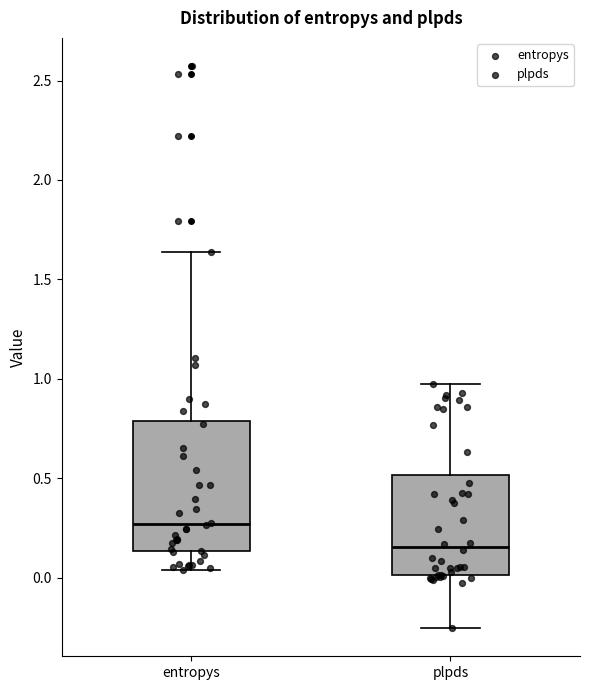

Which box's median line is the lowest?

plpds